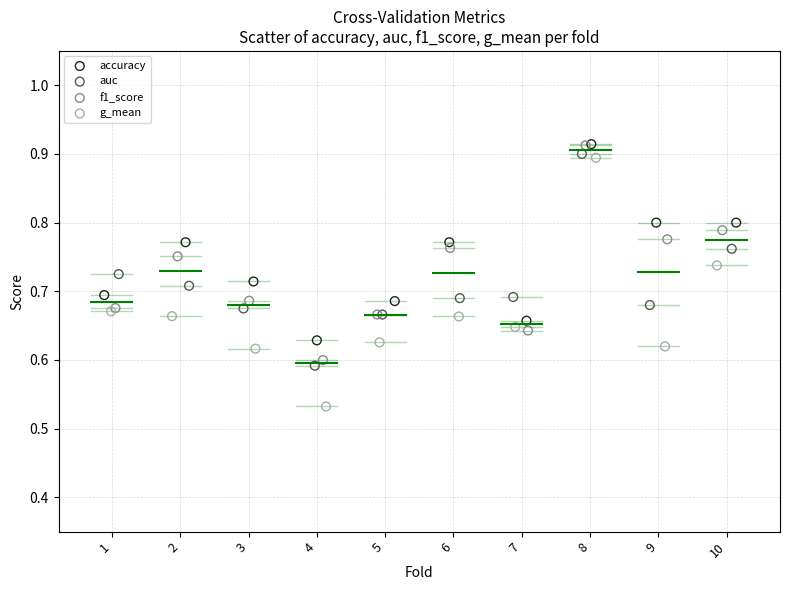

What are all the series names shown in the legend?

accuracy, auc, f1_score, g_mean